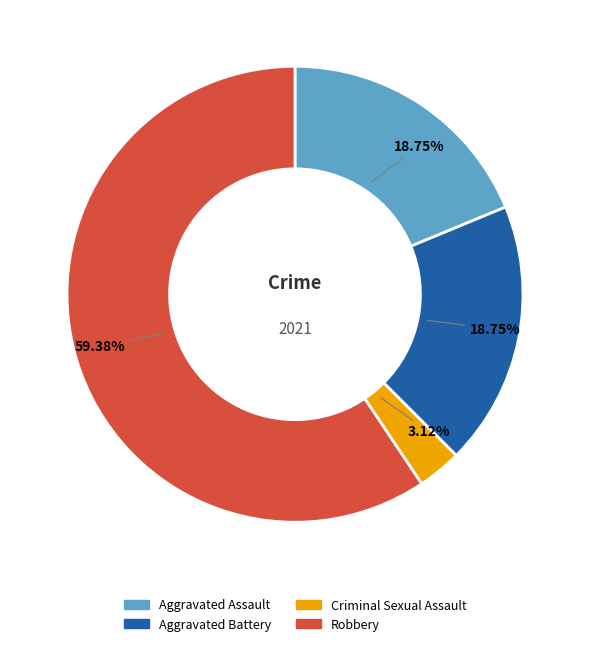

To the nearest percent, what portion does Criminal Sexual Assault represent?

3%